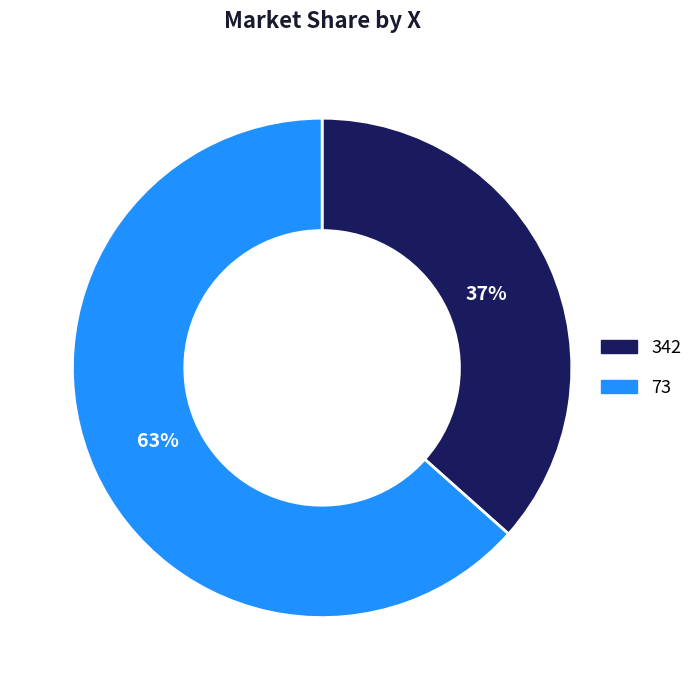

Is the sum of 342 and 73 greater than half?

Yes